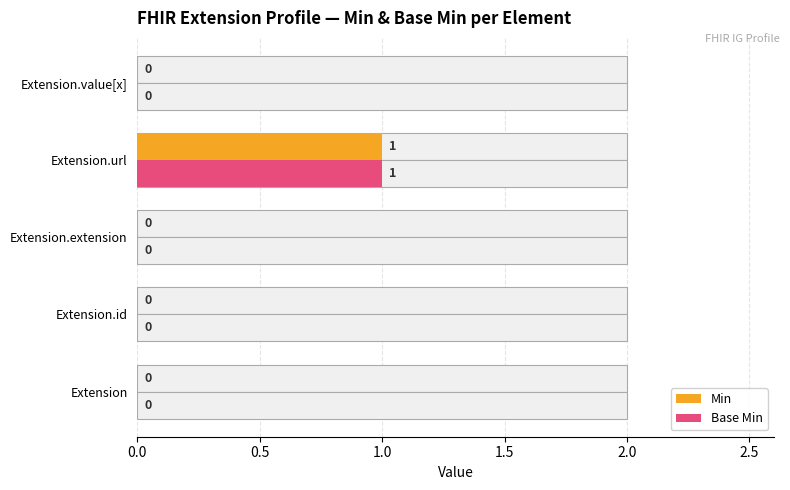

At how many categories does at least one series exceed 0?

1